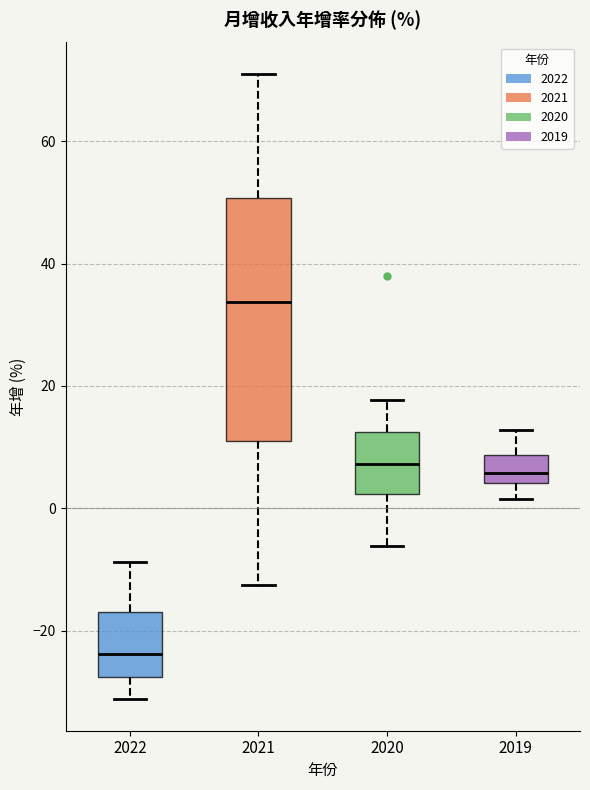

Which box's median line is the lowest?

2022